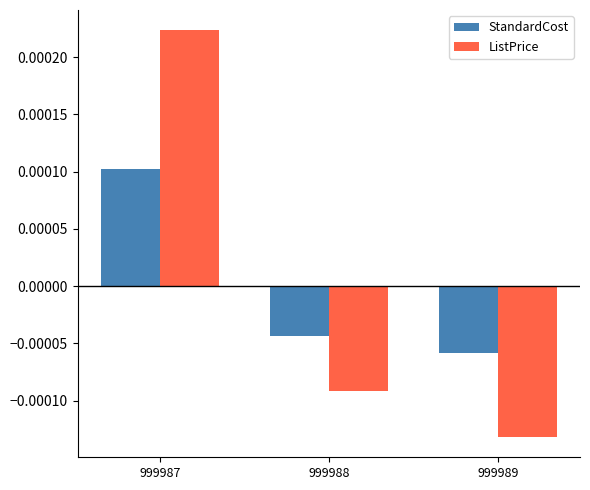

How many positive values does the ListPrice series have?

1